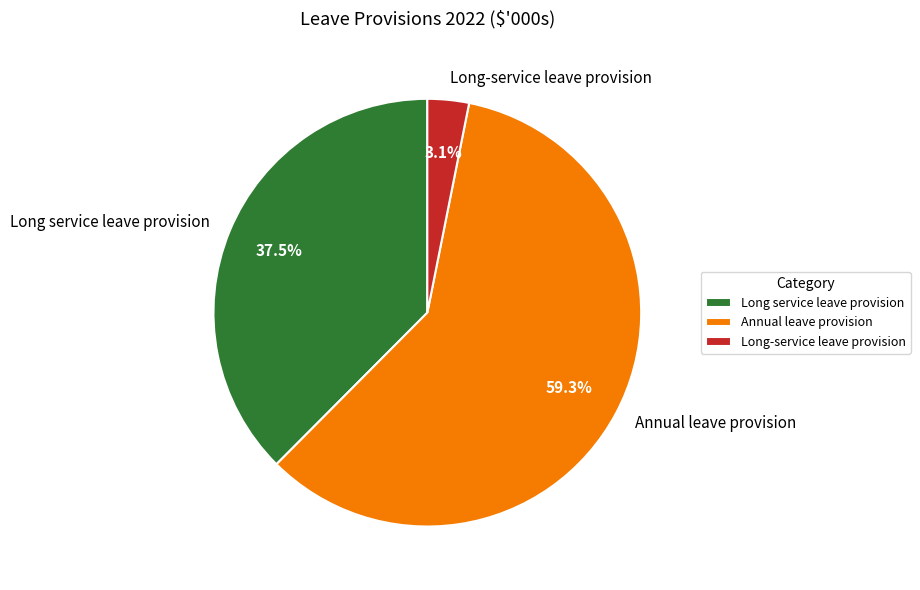

How many segments does this pie chart have?

3